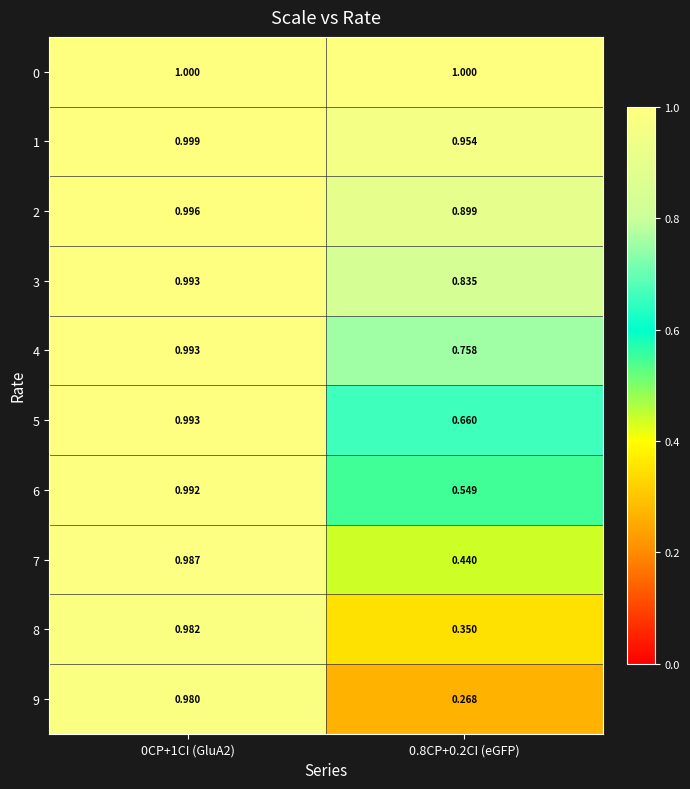

How many categories are shown in the chart?

2